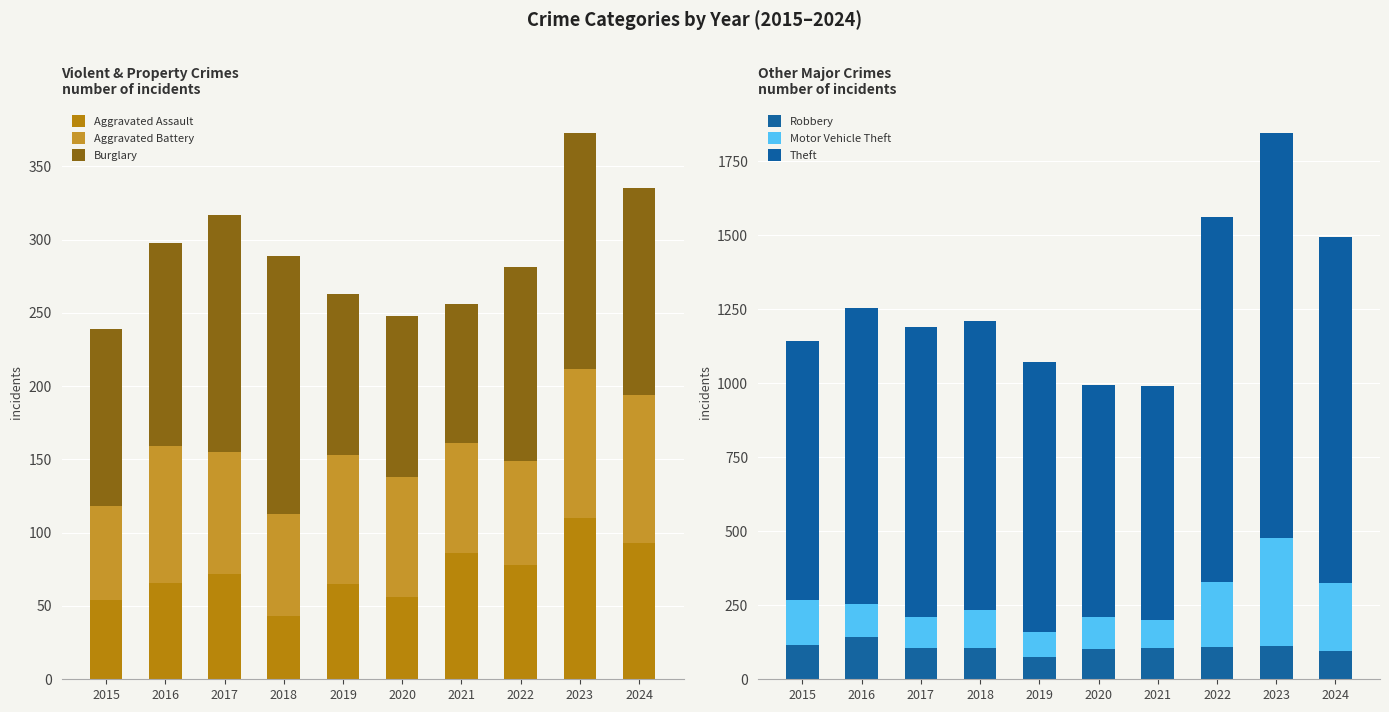

How many values in the Aggravated Assault series are below 72?

5